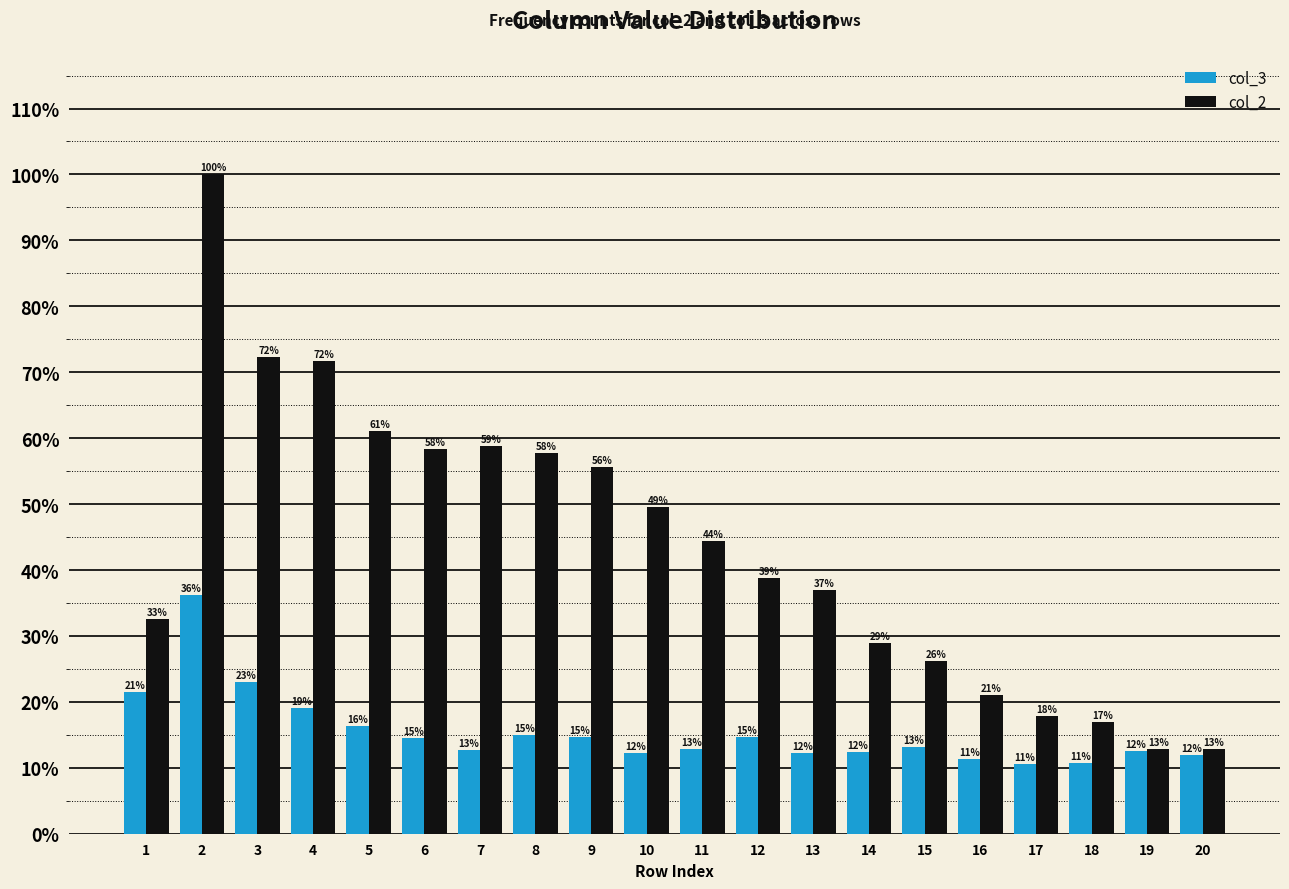

How many groups of bars are there?

20